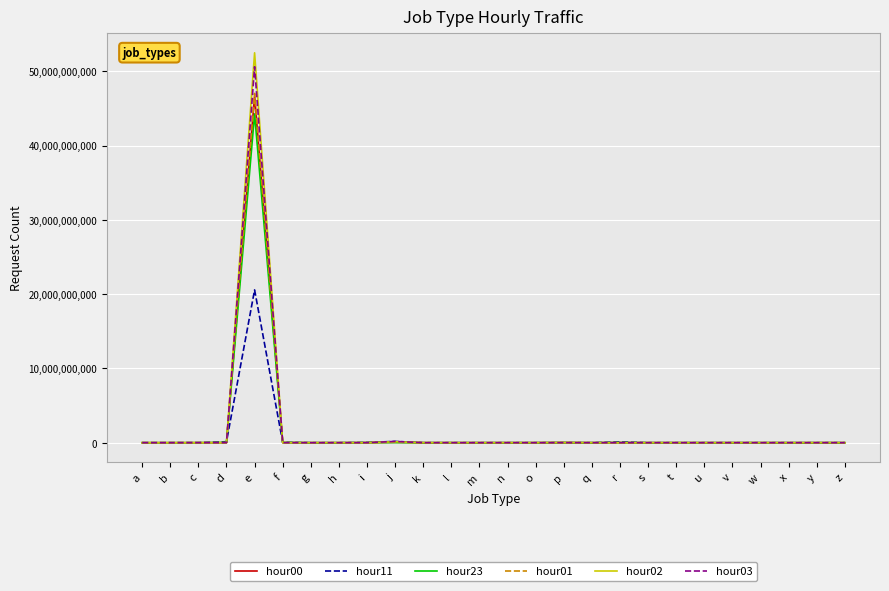

Reading left to right, extract all data points from this chart.

hour00: a=186706	b=561	c=2322115	d=6854540	e=46694279199	f=10792431	g=6	h=11894	i=5521098	j=47838443	k=20582	l=24	m=311	n=43485	o=0	p=17809210	q=3	r=3522851	s=30239	t=56567	u=138	v=1486	w=238	x=0	y=0	z=174717
hour11: a=177974	b=6146	c=6442262	d=132817521	e=20576104952	f=53196958	g=9	h=202758	i=32737055	j=175256959	k=72796	l=258	m=1191	n=605452	o=0	p=6567864	q=0	r=101321123	s=318601	t=514918	u=7815	v=15277	w=901	x=0	y=2	z=2176211
hour23: a=221012	b=701	c=2383688	d=29472388	e=44271513012	f=26866437	g=3	h=53853	i=11341218	j=17526029	k=6465	l=27	m=236	n=216290	o=1	p=13014305	q=0	r=14319076	s=94506	t=109714	u=508	v=456	w=164	x=0	y=0	z=91451
hour01: a=154299	b=384	c=1782059	d=2774592	e=47036275089	f=4543040	g=4	h=5214	i=3150174	j=88118590	k=53969	l=19	m=432	n=16823	o=0	p=14234618	q=0	r=1757098	s=16739	t=35868	u=78	v=3481	w=162	x=0	y=0	z=544864
hour02: a=125548	b=262	c=1659781	d=1385644	e=52500164195	f=2315829	g=6	h=4177	i=2100519	j=133789006	k=70859	l=27	m=781	n=8972	o=0	p=8615452	q=0	r=1582377	s=12126	t=39387	u=73	v=19587	w=212	x=0	y=0	z=1623708
hour03: a=110493	b=337	c=1703532	d=861328	e=50627365172	f=1804472	g=4	h=2790	i=1607728	j=171589011	k=88626	l=20	m=992	n=5815	o=0	p=4384476	q=0	r=1767952	s=10386	t=83670	u=83	v=43258	w=172	x=0	y=0	z=2775164